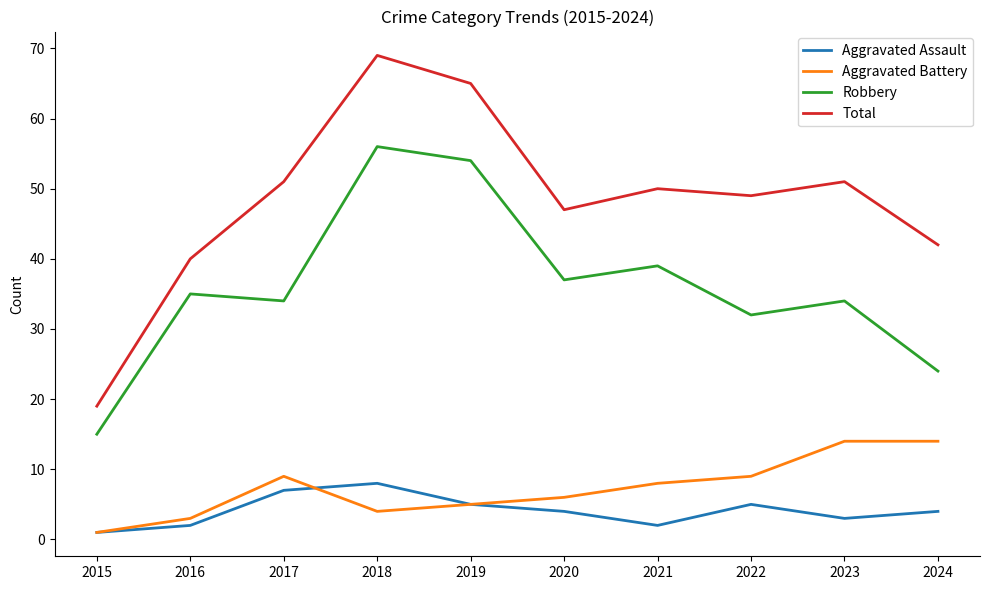

Is the value of Total at 2018 greater than the value of Robbery at 2018?

Yes